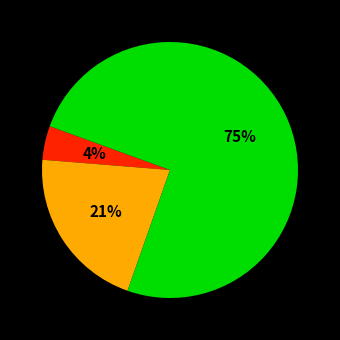

Is there a majority slice in this chart?

Yes